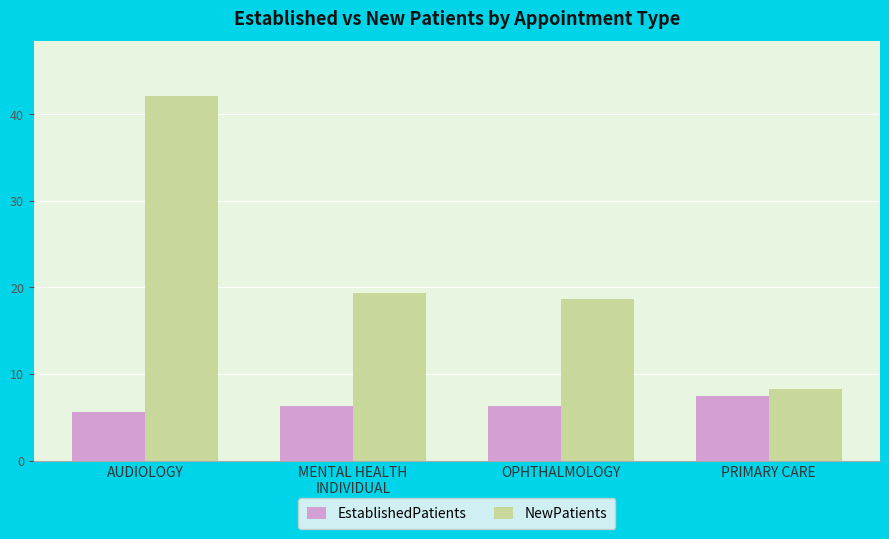

What position from the right is MENTAL HEALTH
INDIVIDUAL?

3